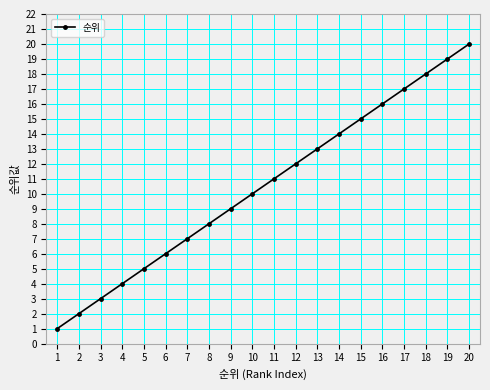

Between 6 and 5, which is larger?

6